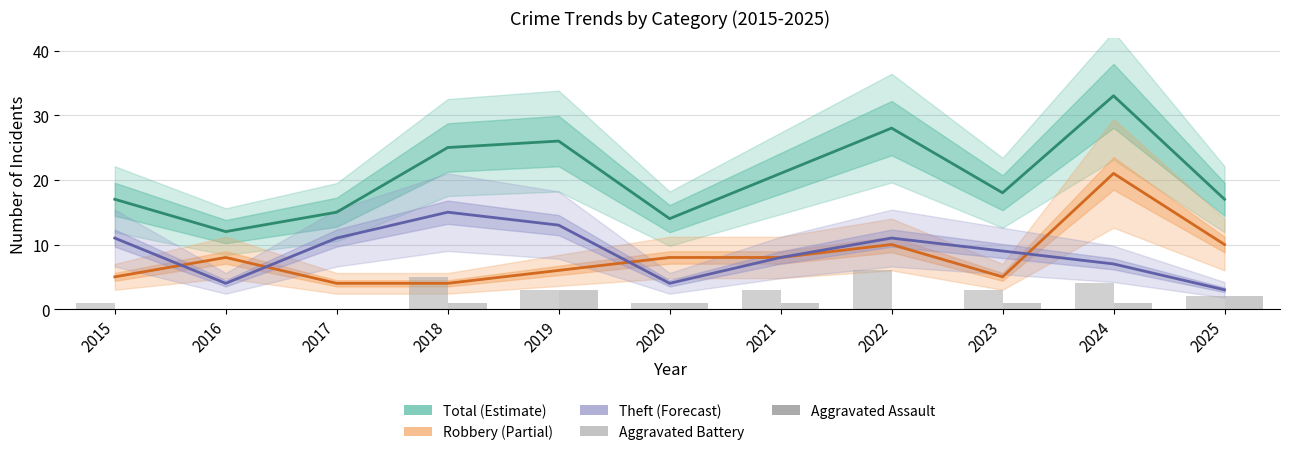

What is the sum of the Aggravated Assault values at 2025 and 2023?

3